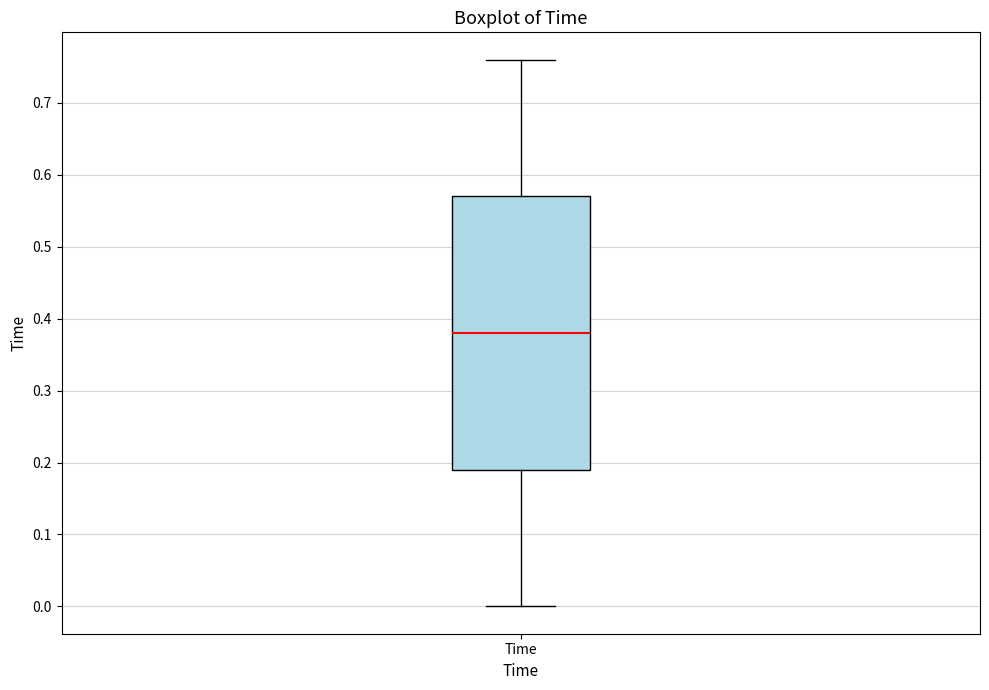

Transcribe this box plot: give where the median line is, the range the box spans, and where the two whiskers end, as read against the y-axis. The values are not printed on the chart, so give them approximately, as read against the axis.

median 0.38, box 0.19 to 0.57, whiskers 0.00 to 0.76